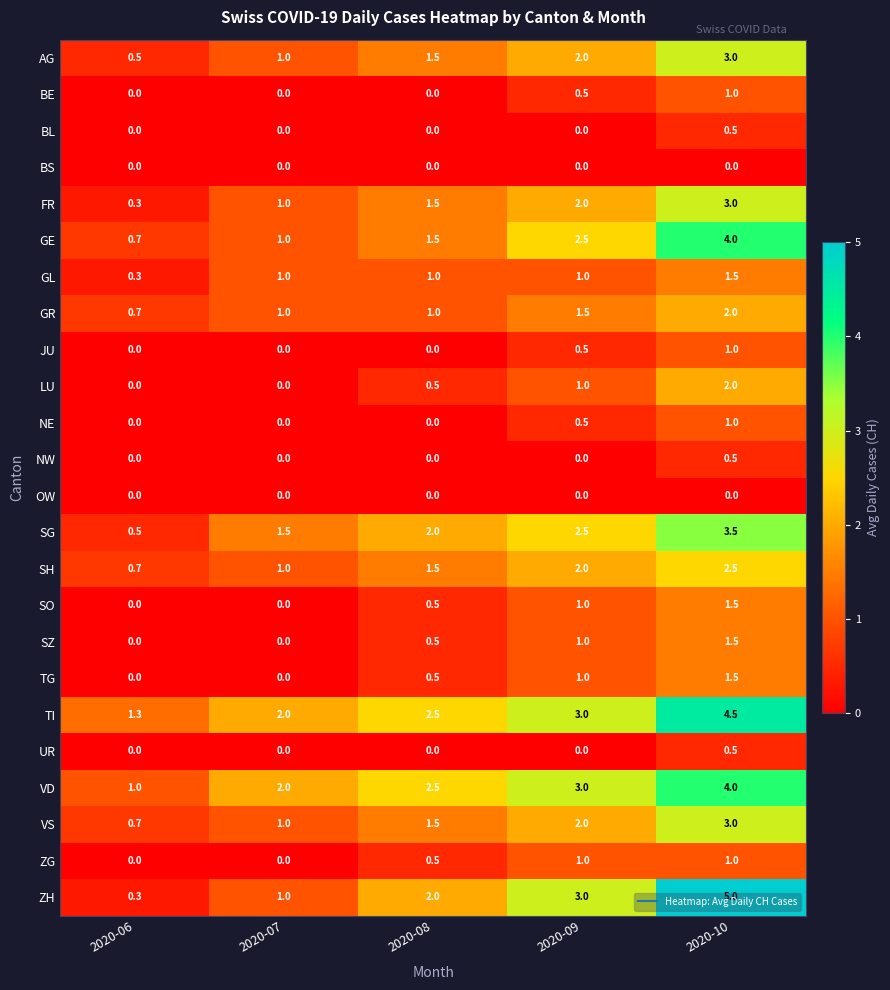

Rank the categories by VD value from lowest to highest.

2020-06, 2020-07, 2020-08, 2020-09, 2020-10